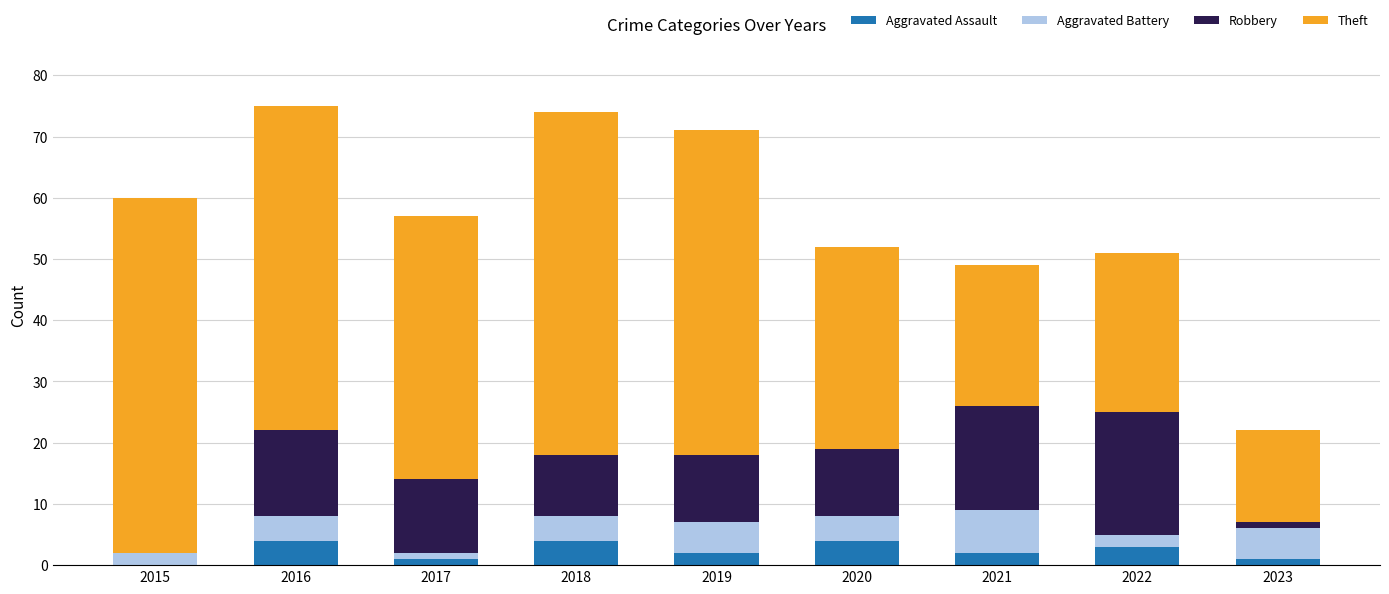

The value of Aggravated Assault at 2020 is 4. True or false?

True